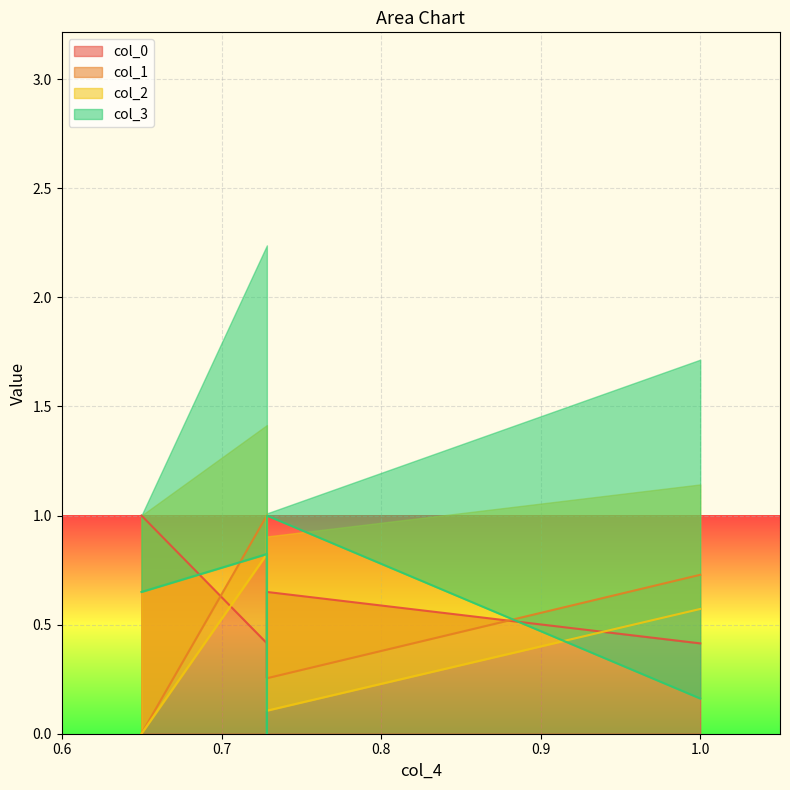

What is the sum of all col_1 values?

2.8